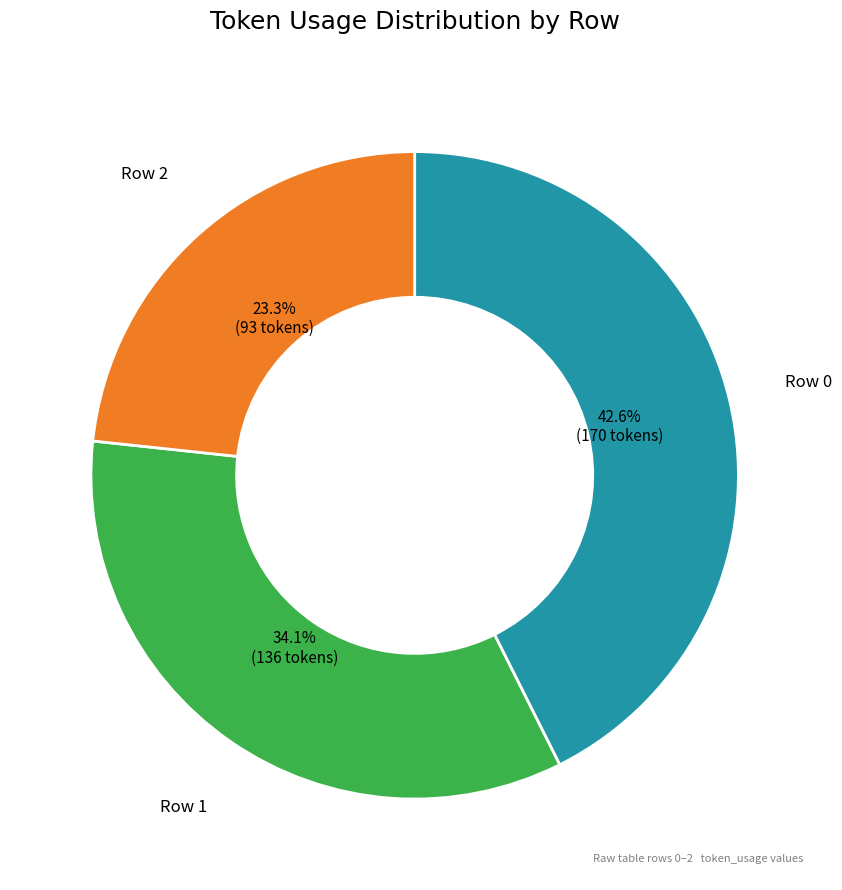

To the nearest percent, what portion does Row 1 represent?

34%